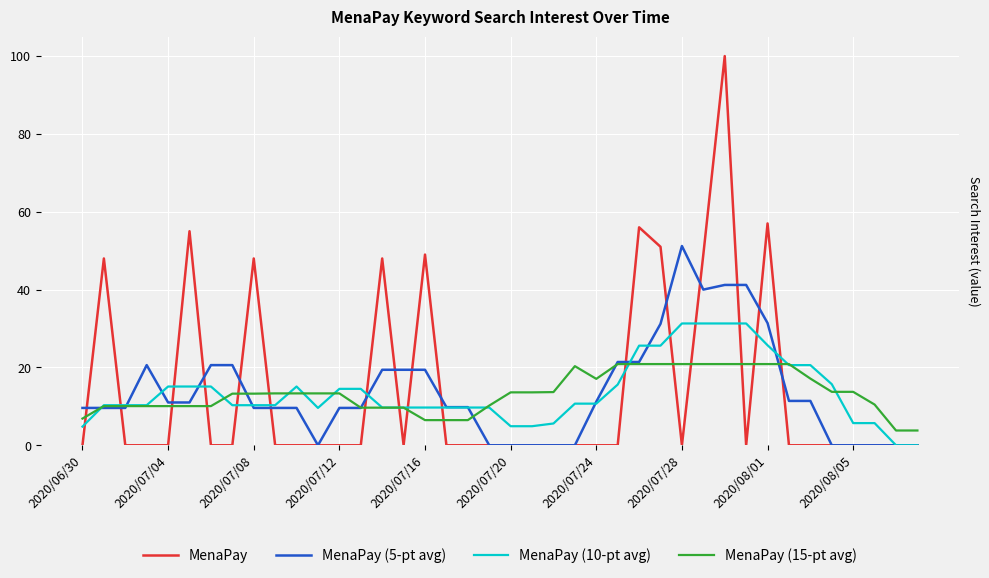

Which series has the widest spread of values?

MenaPay